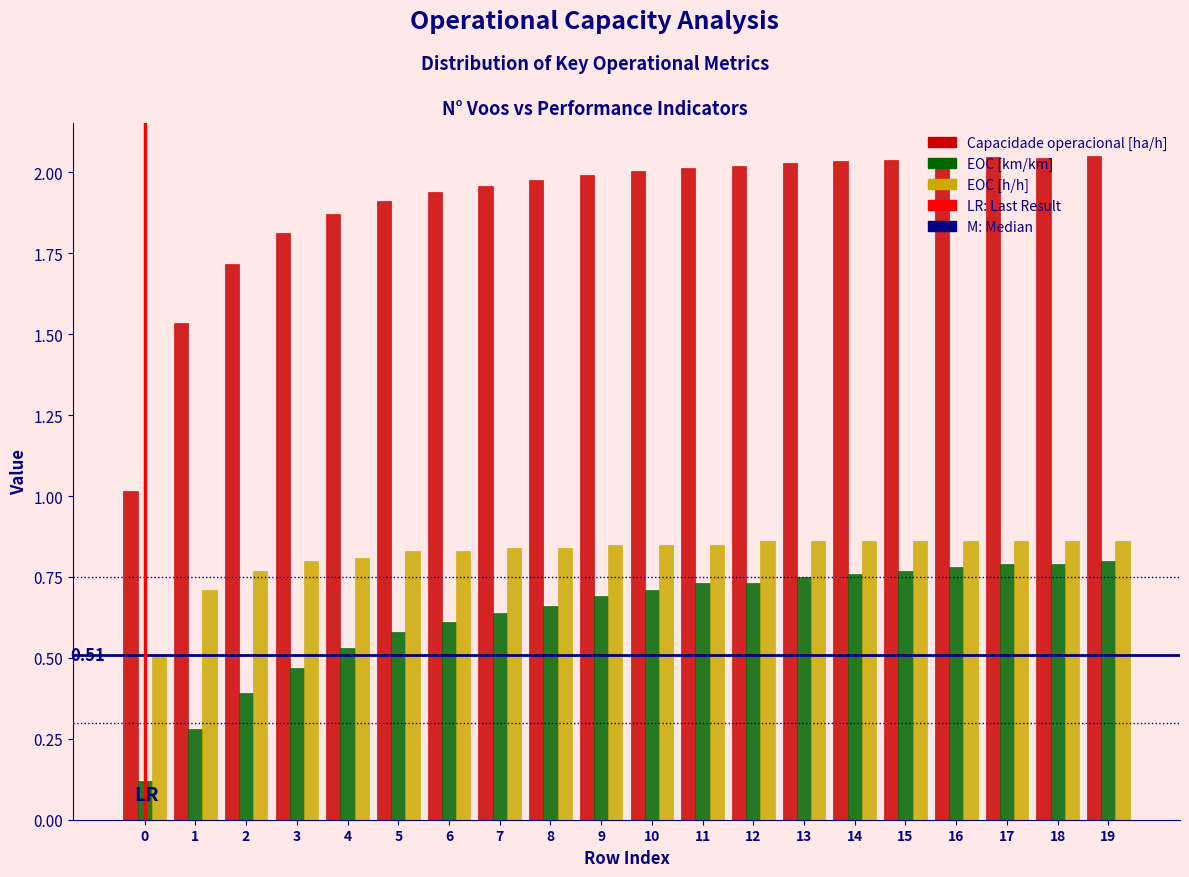

Between 5 and 13, which series saw the biggest shift?

EOC [km/km]